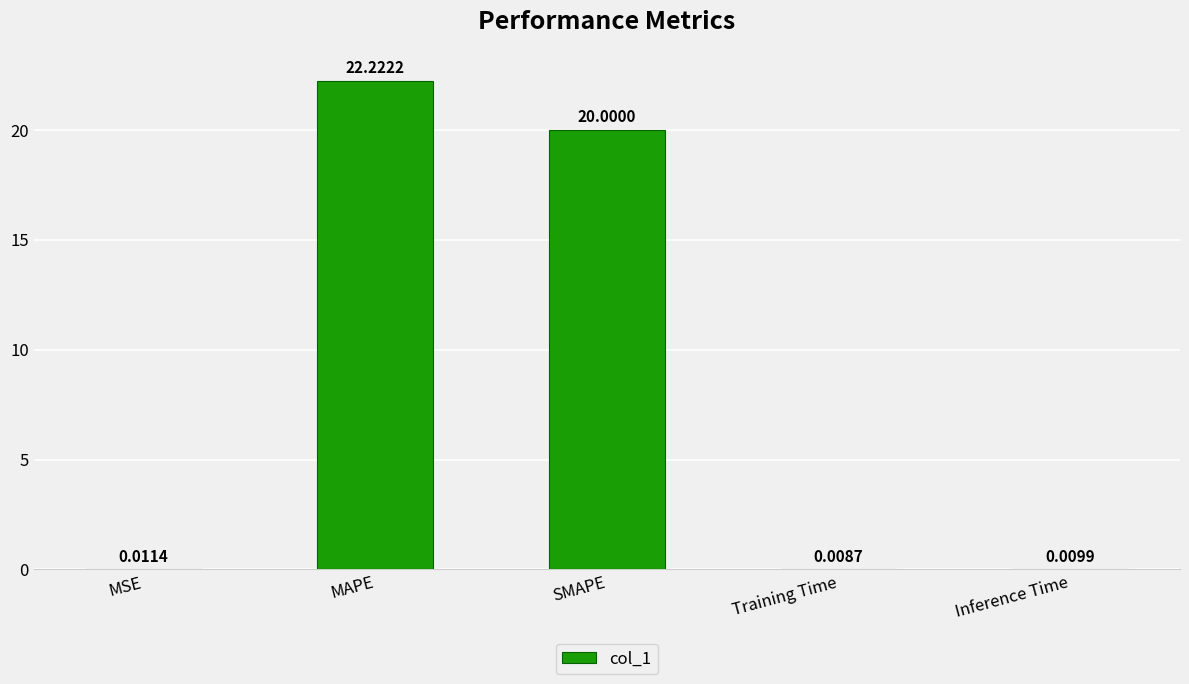

At which label is the value closest to 11?

SMAPE